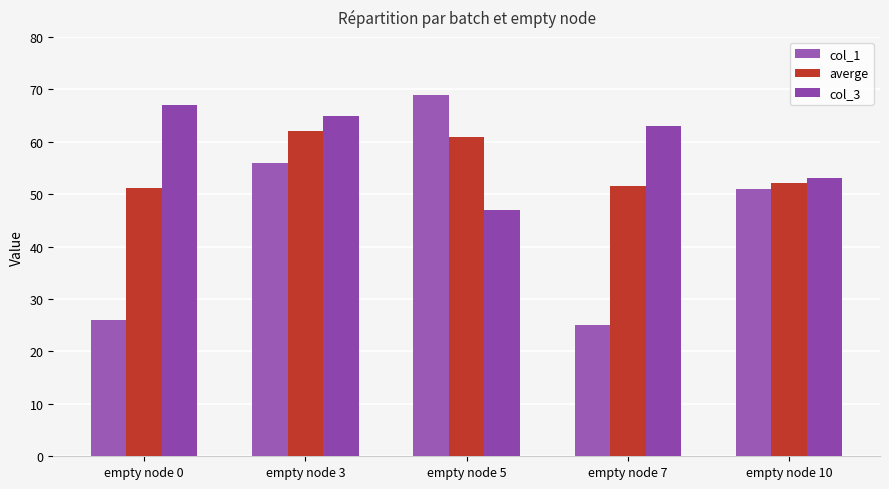

How many categories are shown in the chart?

5